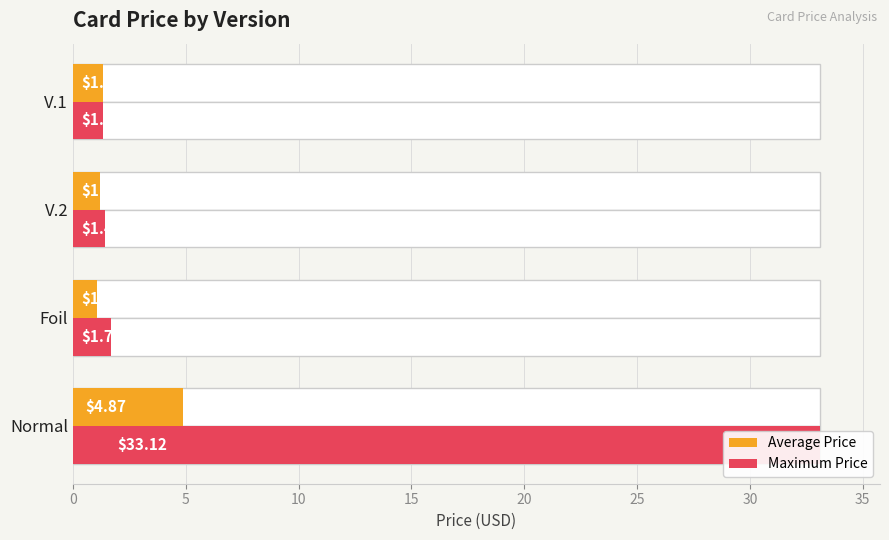

What value does the Maximum Price series have at Normal?

33.1